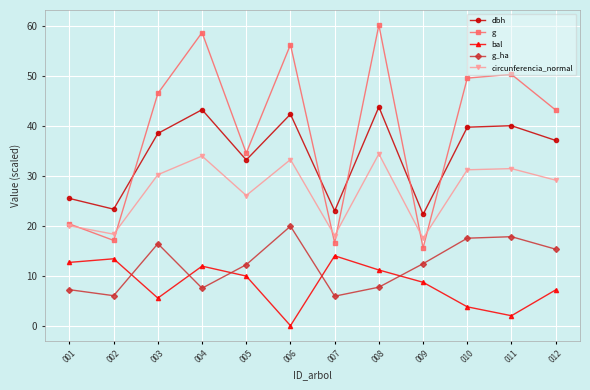

What is the value of the g_ha point at the 3rd from the left?

16.4